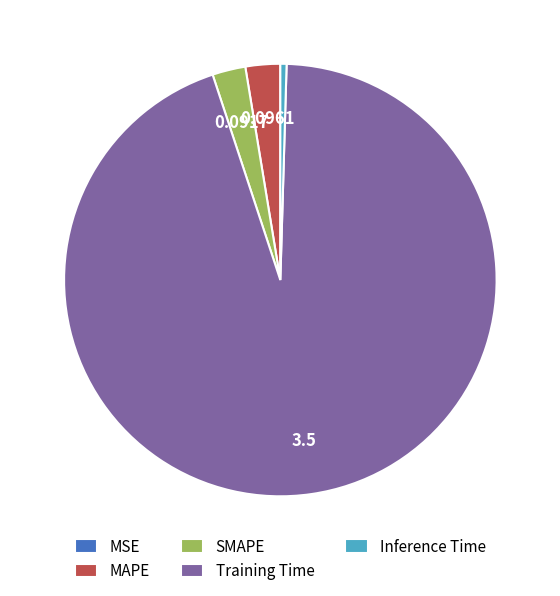

Which has a higher value, Inference Time or Training Time?

Training Time